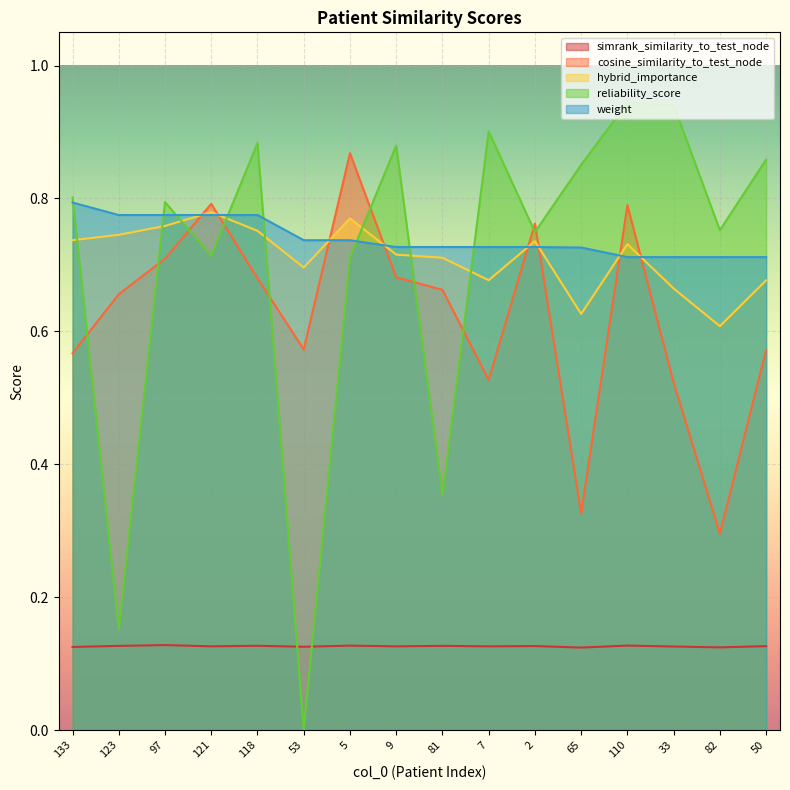

At how many categories does at least one series exceed 0?

16